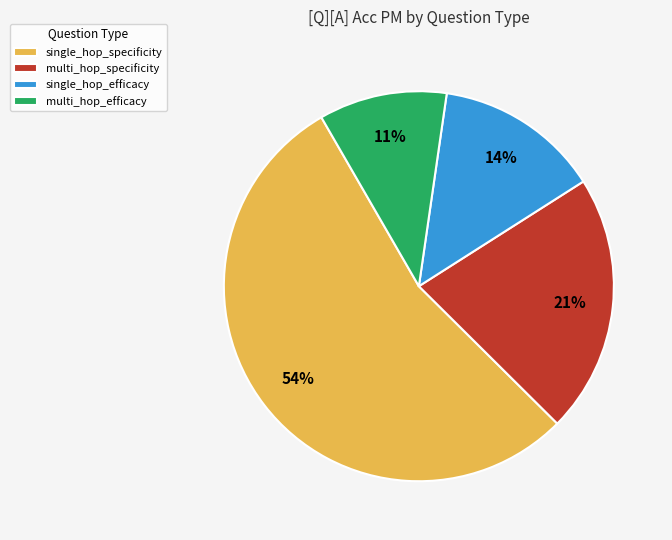

Which has a higher value, single_hop_specificity or single_hop_efficacy?

single_hop_specificity